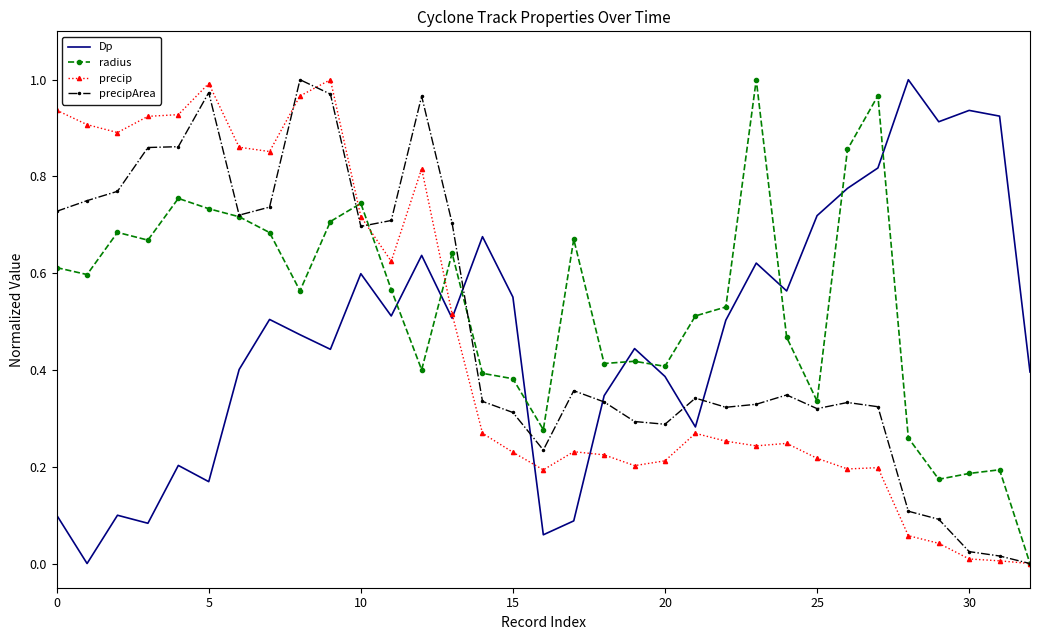

What is the total value across all series at 20?

1.3